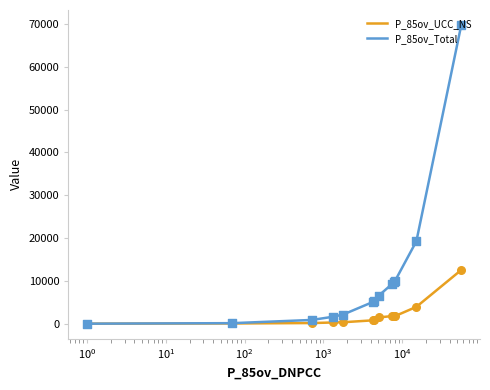

Which series has the widest spread of values?

P_85ov_Total